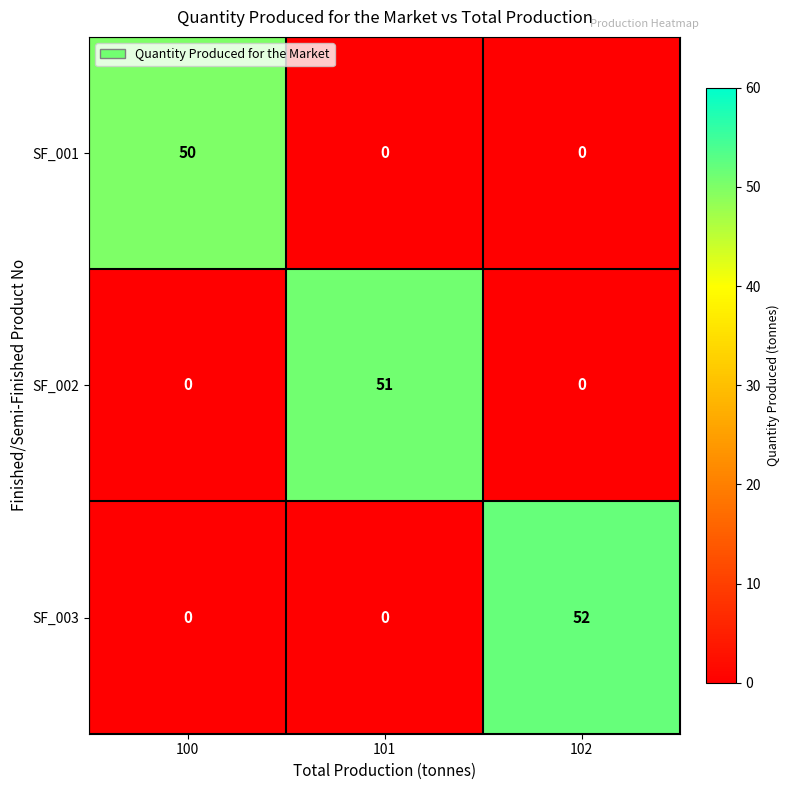

Reading right to left, what are all the values shown in this chart?

SF_001: 102=0	101=0	100=50
SF_002: 102=0	101=51	100=0
SF_003: 102=52	101=0	100=0